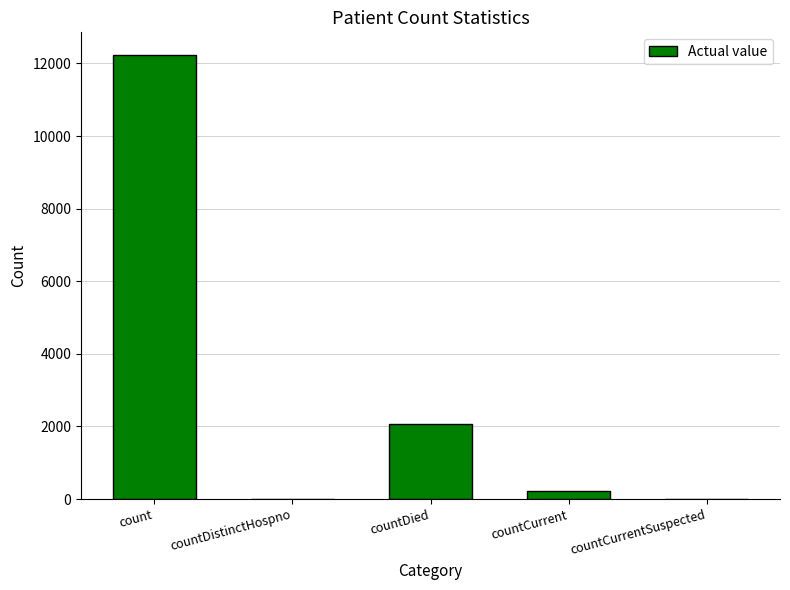

What is the sum of the values at countCurrentSuspected and count?

12246